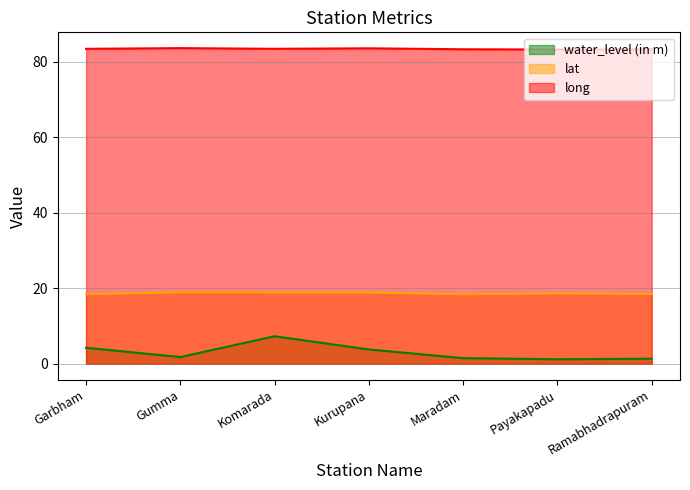

What is the greatest value displayed?

83.6